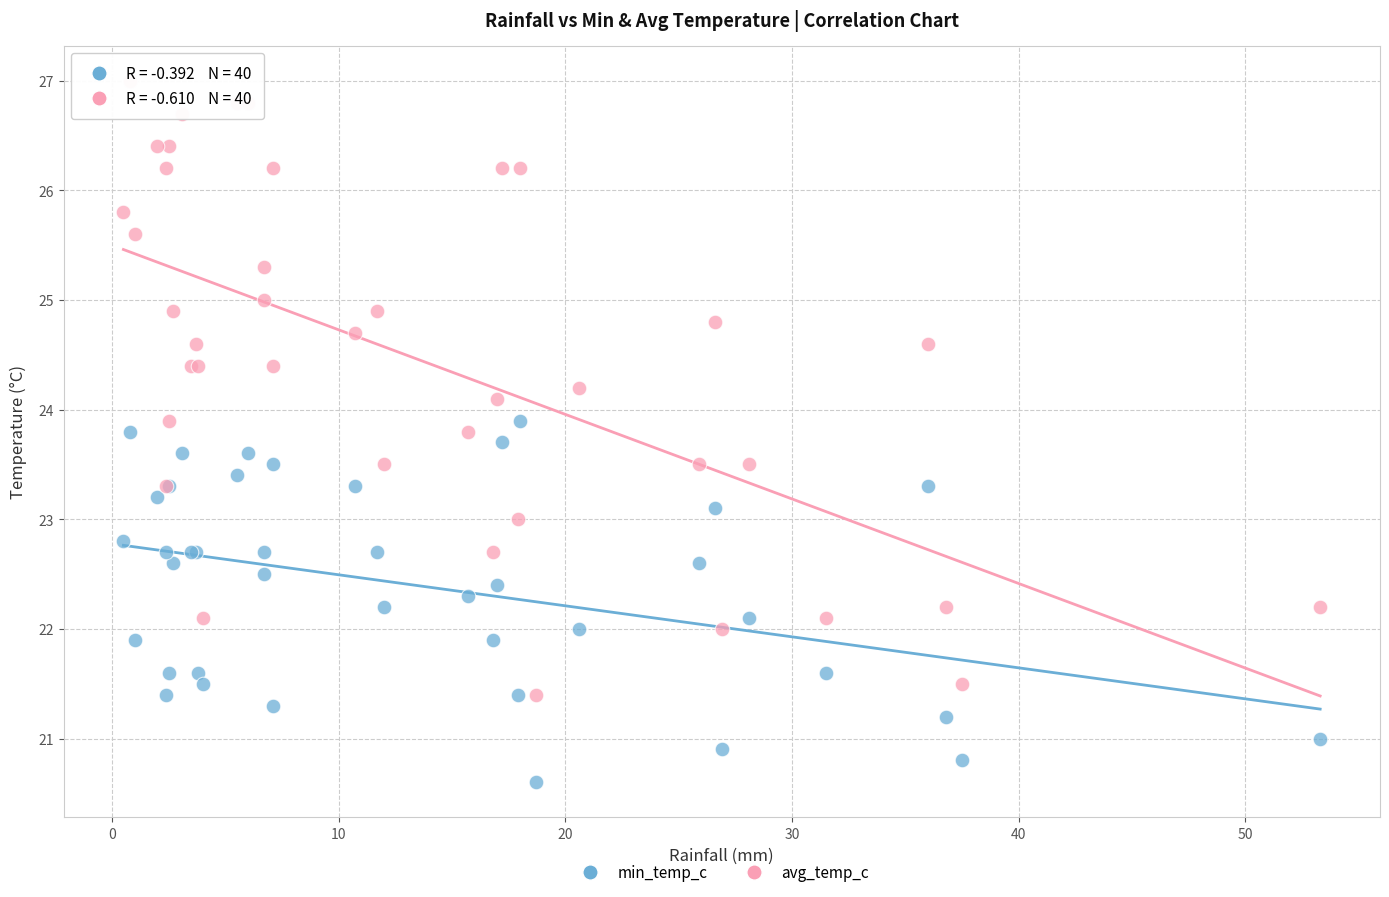

Which series contains the lowest Y value?

min_temp_c